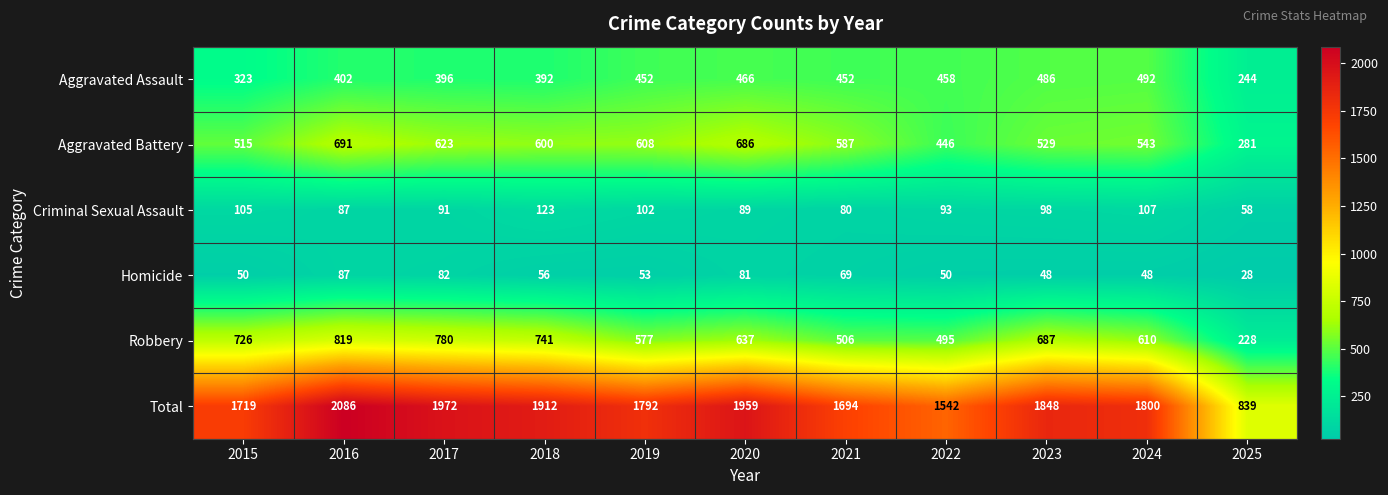

At 2024, list the series in order from smallest to largest.

Homicide, Criminal Sexual Assault, Aggravated Assault, Aggravated Battery, Robbery, Total